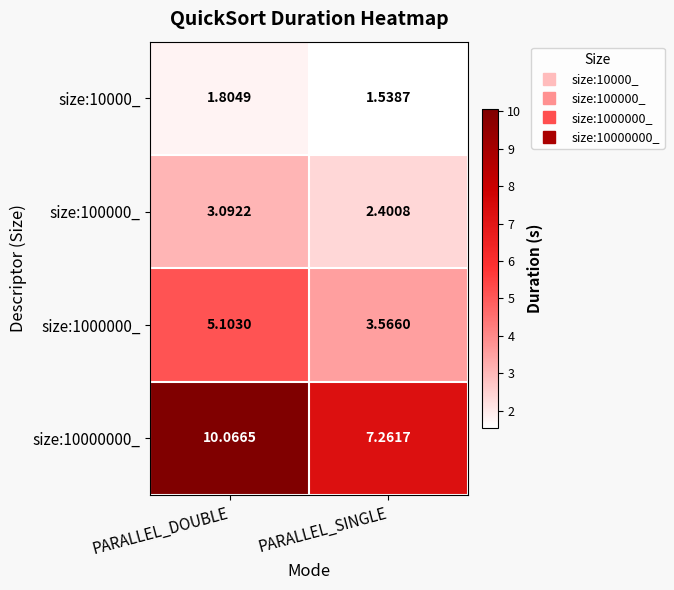

Rank the series at PARALLEL_SINGLE from lowest to highest value.

size:10000_, size:100000_, size:1000000_, size:10000000_